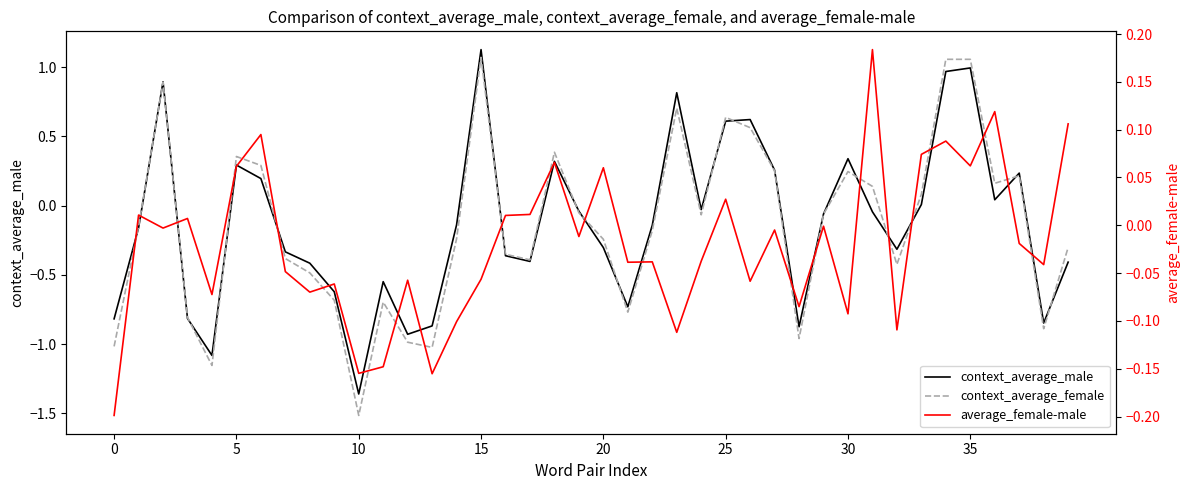

Reading left to right, list all the values displayed in this chart.

context_average_male: -0.8	-0.2	0.9	-0.8	-1.1	0.3	0.2	-0.3	-0.4	-0.6	-1.4	-0.5	-0.9	-0.9	-0.1	1.1	-0.4	-0.4	0.3	-0.0	-0.3	-0.7	-0.1	0.8	-0.0	0.6	0.6	0.3	-0.9	-0.1	0.3	-0.0	-0.3	0.0	1.0	1.0	0.0	0.2	-0.8	-0.4
context_average_female: -1.0	-0.1	0.9	-0.8	-1.2	0.4	0.3	-0.4	-0.5	-0.7	-1.5	-0.7	-1.0	-1.0	-0.2	1.1	-0.4	-0.4	0.4	-0.1	-0.2	-0.8	-0.2	0.7	-0.1	0.6	0.6	0.3	-1.0	-0.1	0.2	0.1	-0.4	0.1	1.1	1.1	0.2	0.2	-0.9	-0.3
average_female-male: -0.2	0.0	-0.0	0.0	-0.1	0.1	0.1	-0.0	-0.1	-0.1	-0.2	-0.1	-0.1	-0.2	-0.1	-0.1	0.0	0.0	0.1	-0.0	0.1	-0.0	-0.0	-0.1	-0.0	0.0	-0.1	-0.0	-0.1	-0.0	-0.1	0.2	-0.1	0.1	0.1	0.1	0.1	-0.0	-0.0	0.1